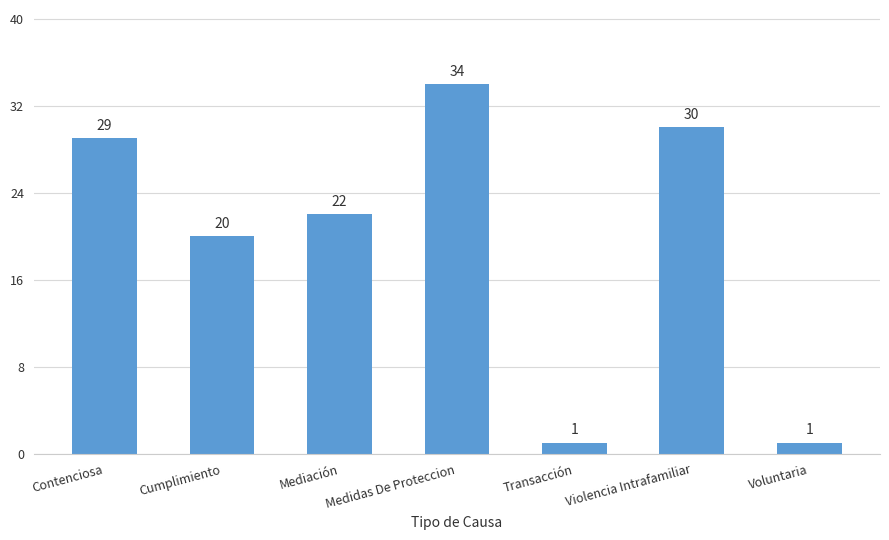

Which has a higher value, Violencia Intrafamiliar or Mediación?

Violencia Intrafamiliar